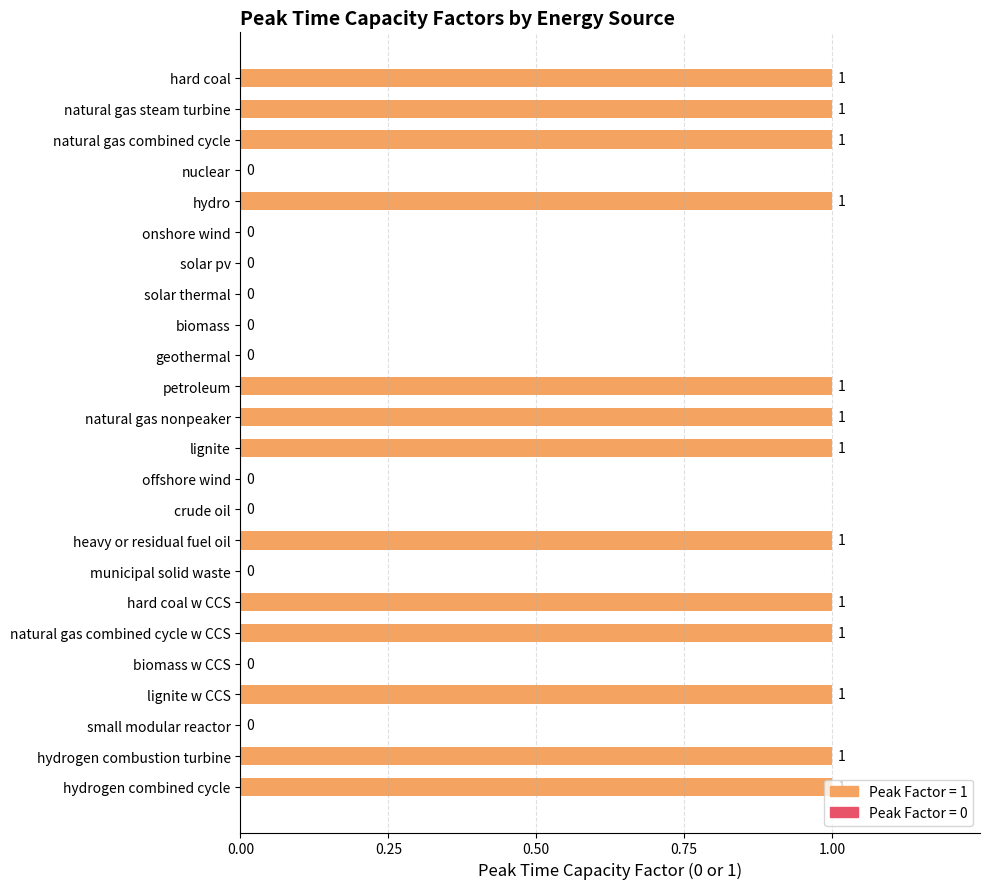

What is the sum of all values?

13